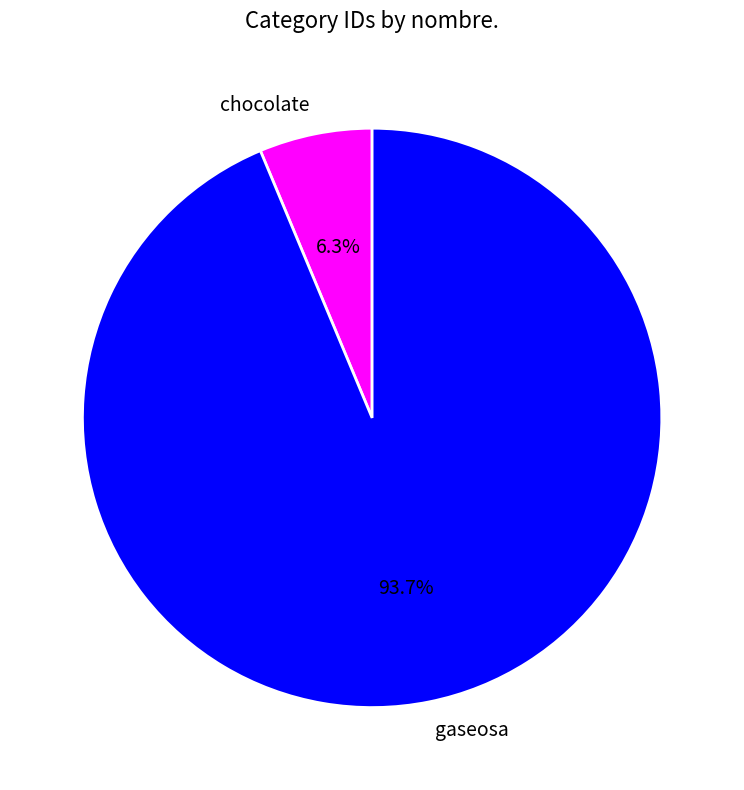

To the nearest percent, what is the difference between the largest and smallest slice percentages?

87%